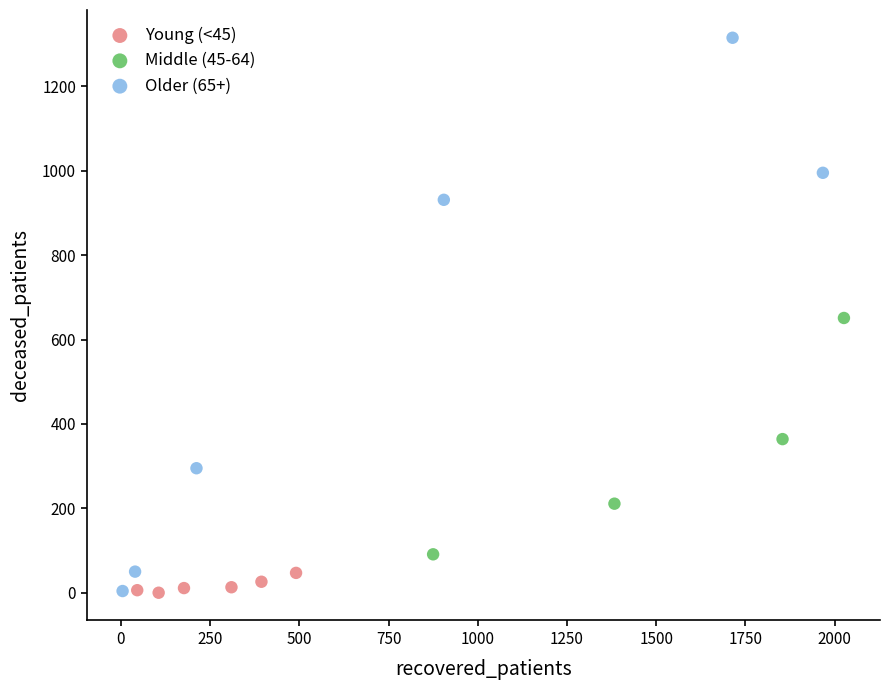

Which series has the largest Y range (max minus min)?

Older (65+)